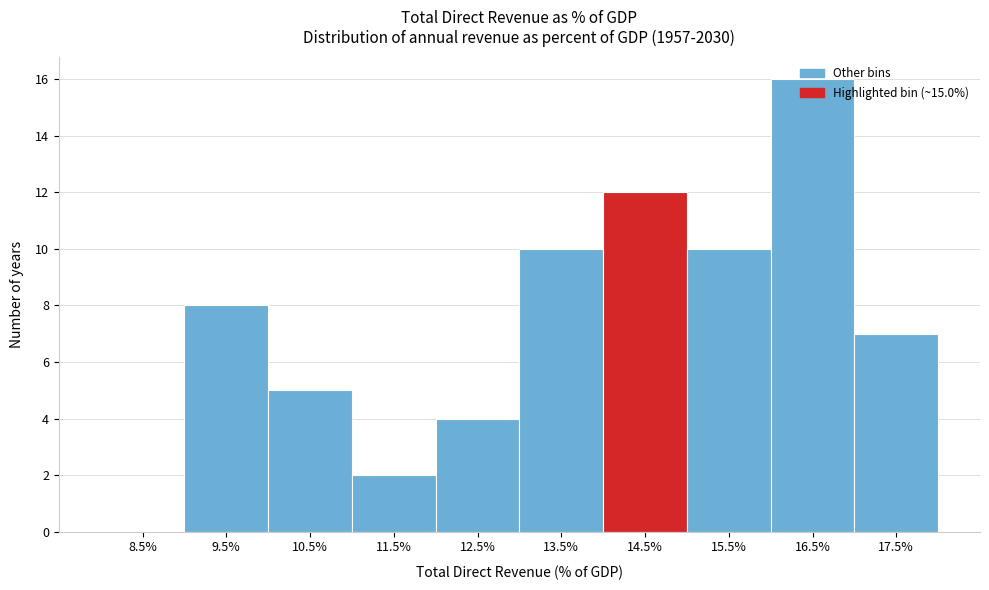

What is the greatest value displayed?

16